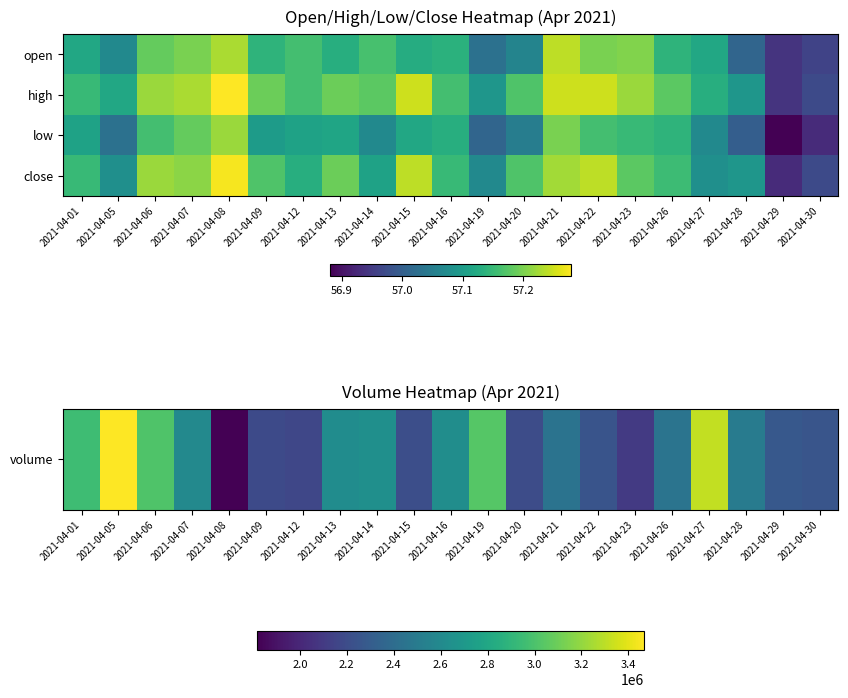

Between 2021-04-15 and 2021-04-27, which is larger?

2021-04-27